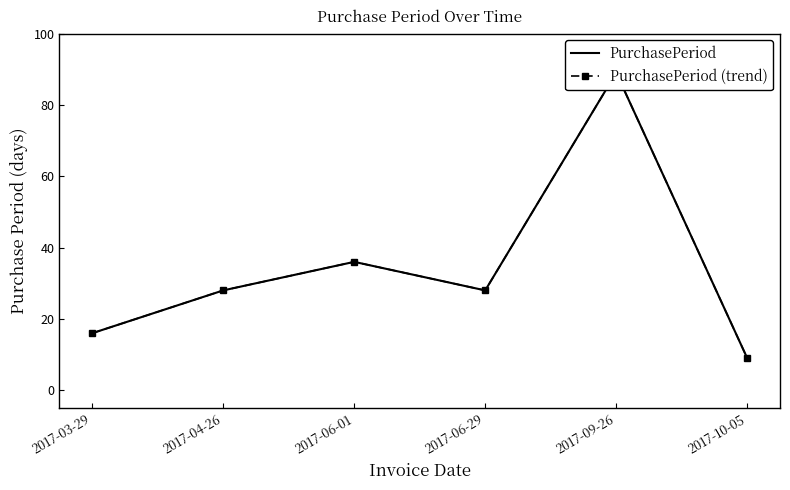

Where is the first local minimum for PurchasePeriod?

2017-06-29